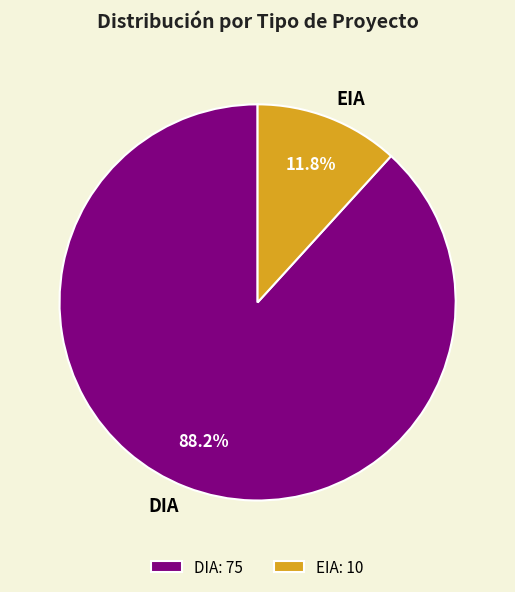

Rank the categories by value from lowest to highest.

EIA, DIA